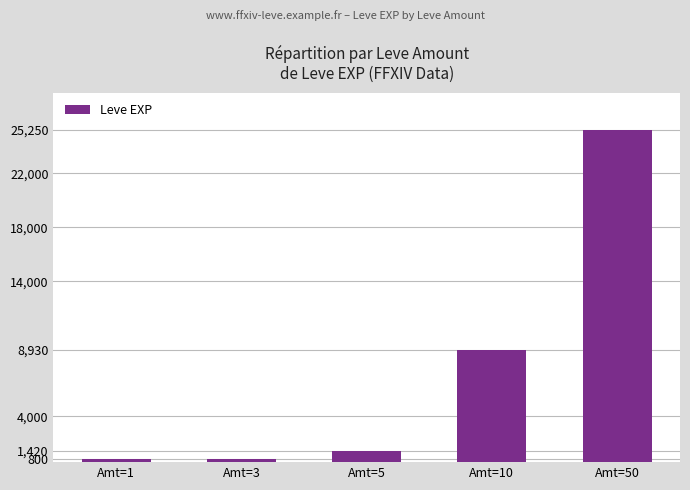

Count the number of data series in this chart.

1